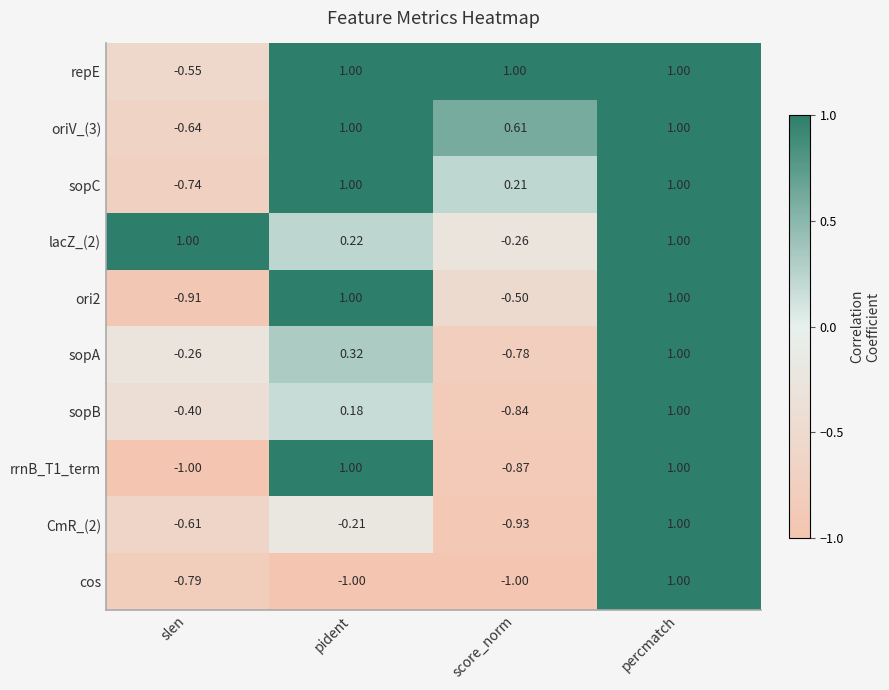

Is the value of cos at pident greater than the value of ori2 at pident?

No